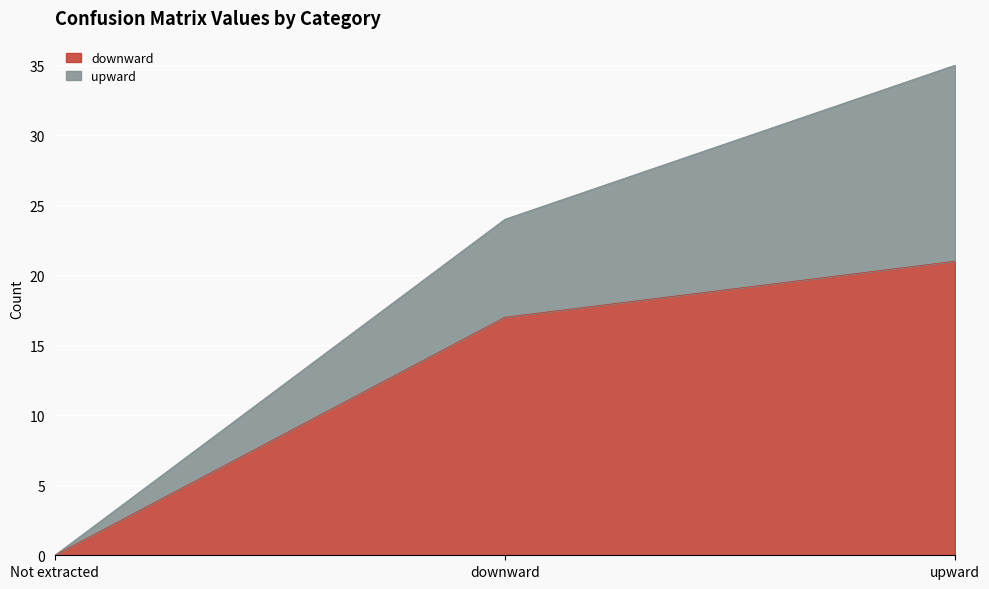

What is the label of the 2nd point from the right?

downward